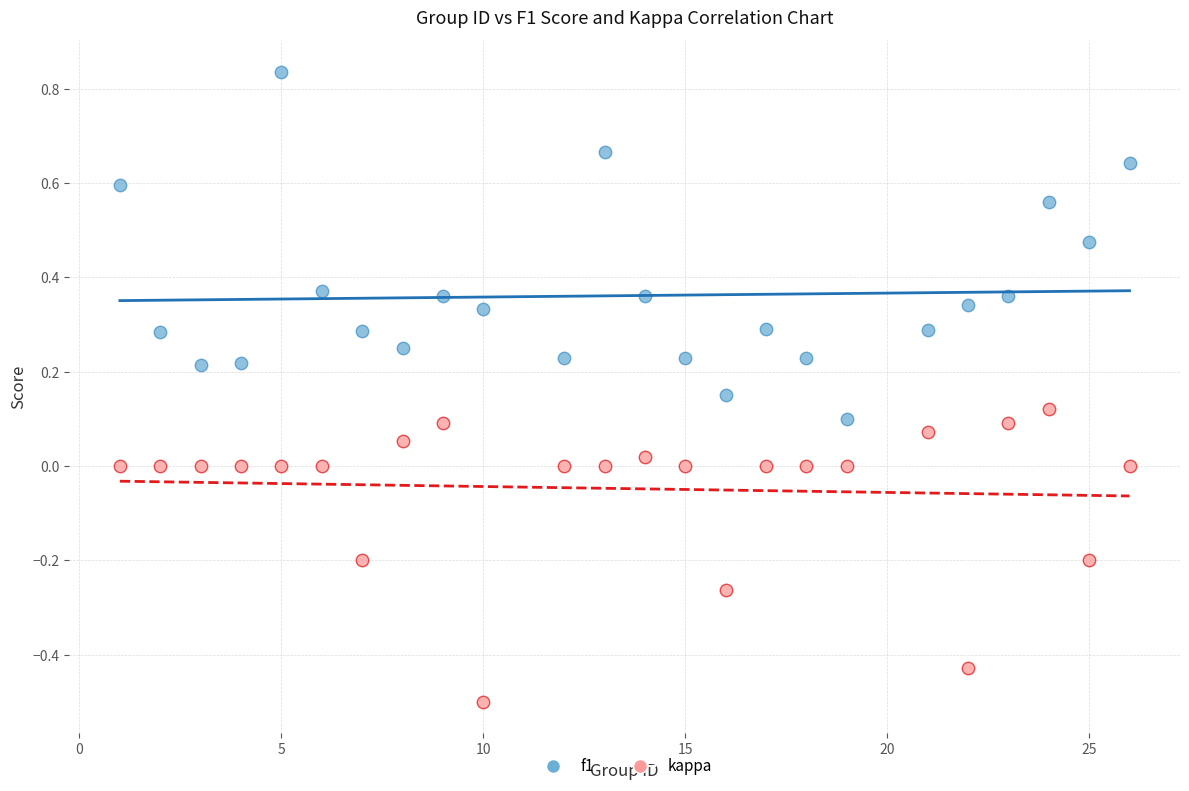

What are all the series names shown in the legend?

f1, kappa